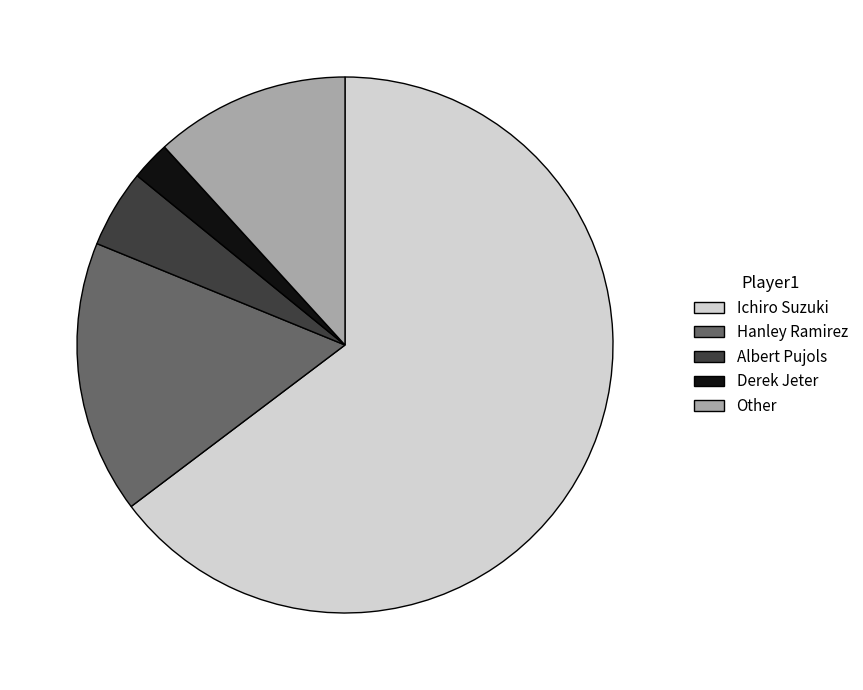

Do Other and Albert Pujols together represent more than half of the pie?

No